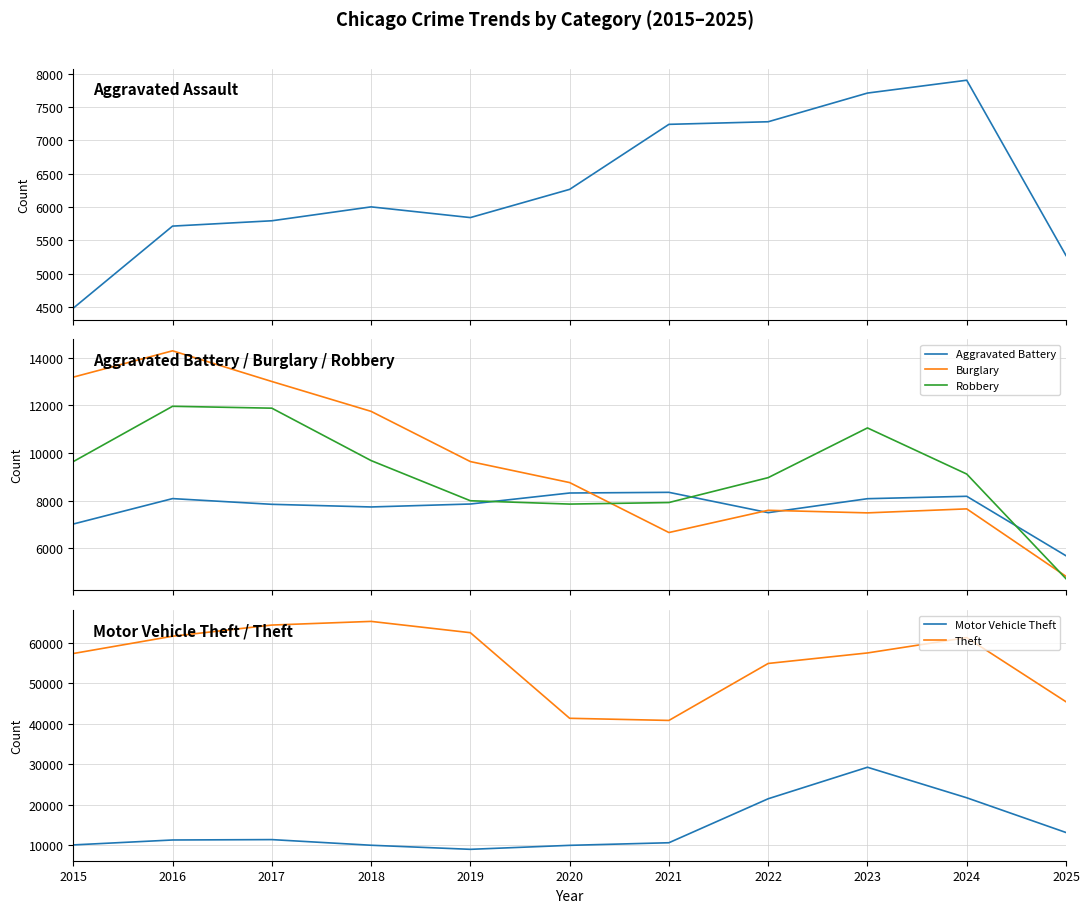

How many data points in Motor Vehicle Theft are less than 11285?

5